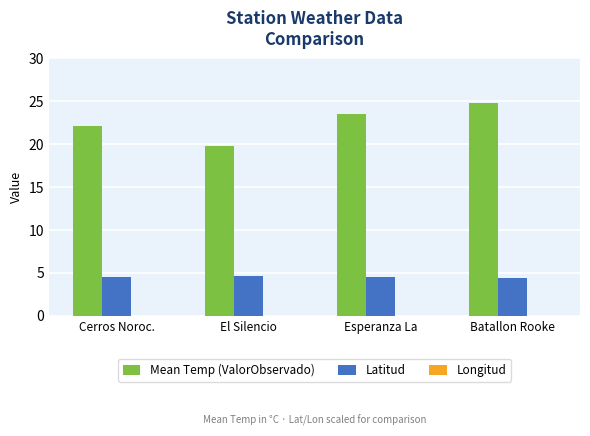

At Cerros Noroc., list the series in order from largest to smallest.

Mean Temp (ValorObservado), Latitud, Longitud